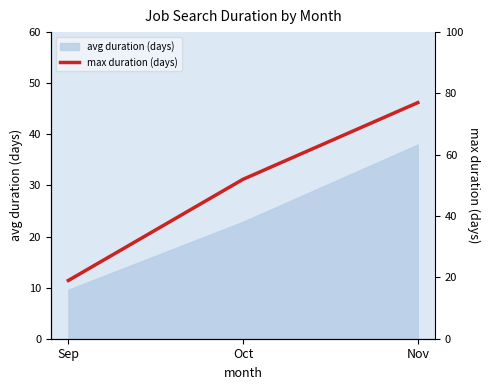

How many lines are shown in the chart?

1